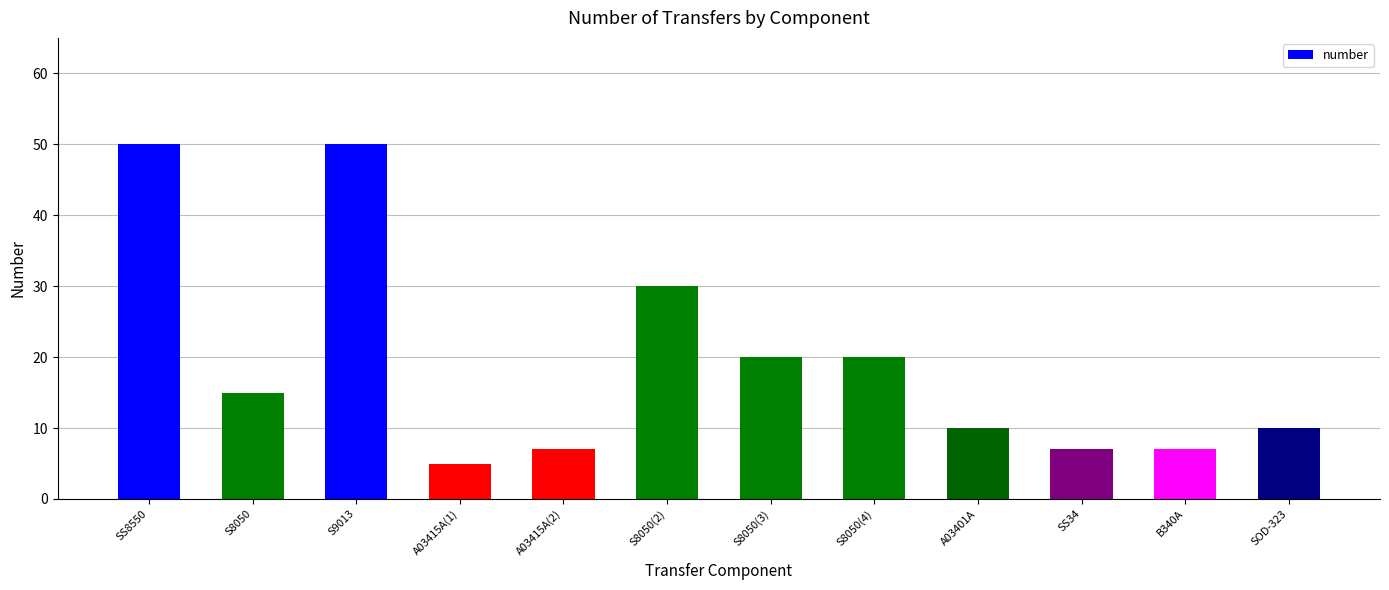

What is the change in value from S9013 to B340A?

-43